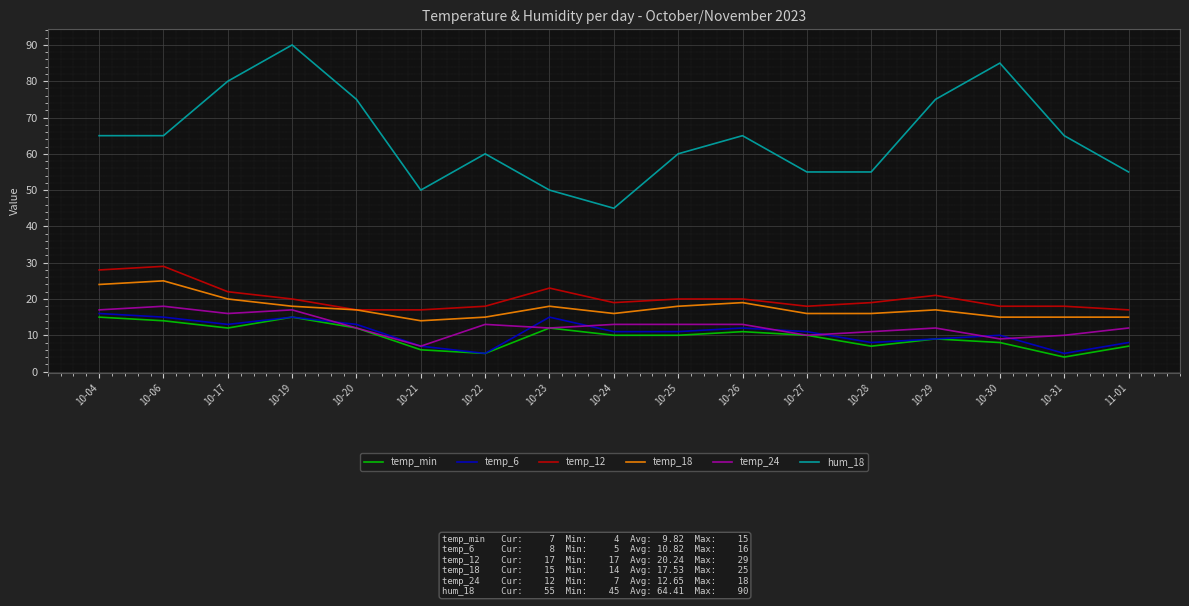

The value of temp_18 at 10-30 is 15. True or false?

True